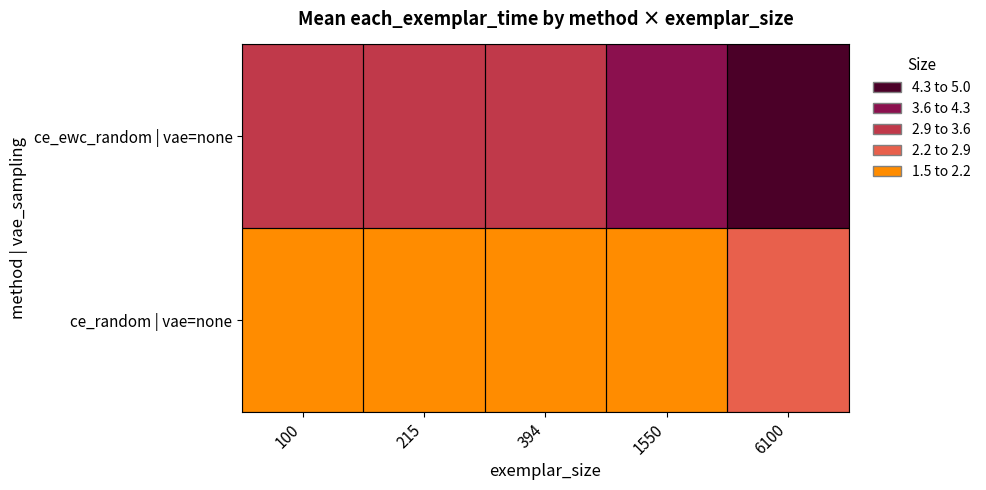

Reading left to right, what are all the values shown in this chart?

ce_ewc_random | vae=none: 100=3.0	215=3.2	394=3.2	1550=3.7	6100=4.5
ce_random | vae=none: 100=1.8	215=1.9	394=1.9	1550=2.2	6100=2.6